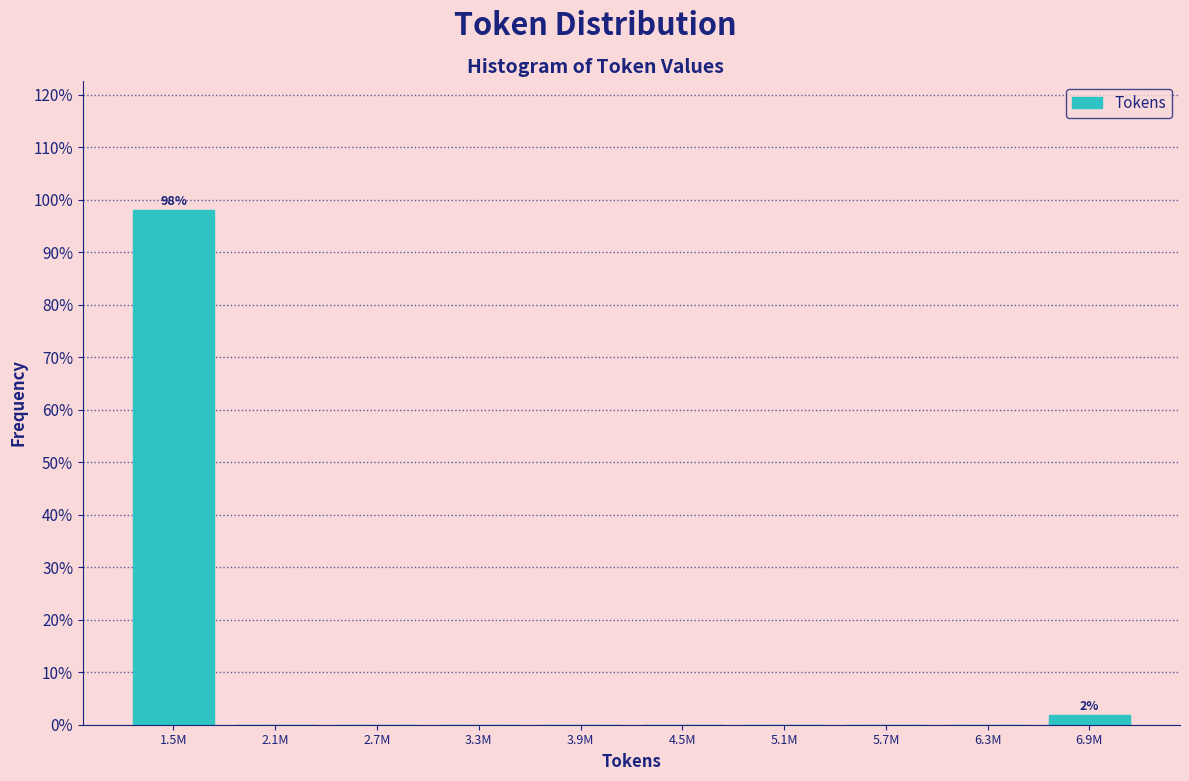

Reading left to right, transcribe all the data shown in this chart.

1.5M=98.1	2.1M=0.0	2.7M=0.0	3.3M=0.0	3.9M=0.0	4.5M=0.0	5.1M=0.0	5.7M=0.0	6.3M=0.0	6.9M=1.9